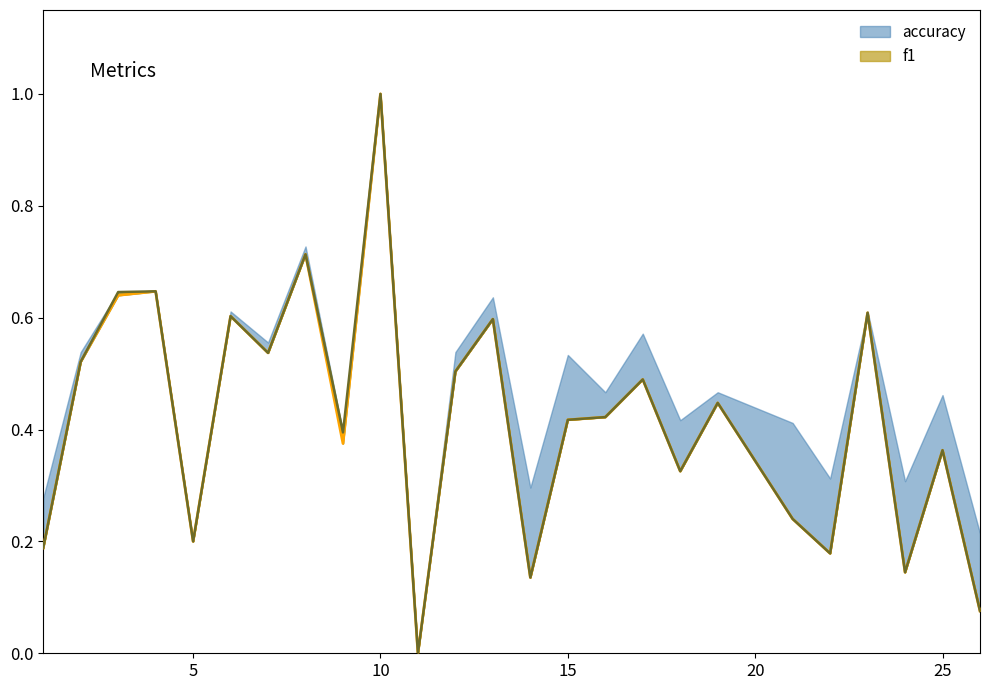

What is the difference between the maximum and second lowest values?

0.9